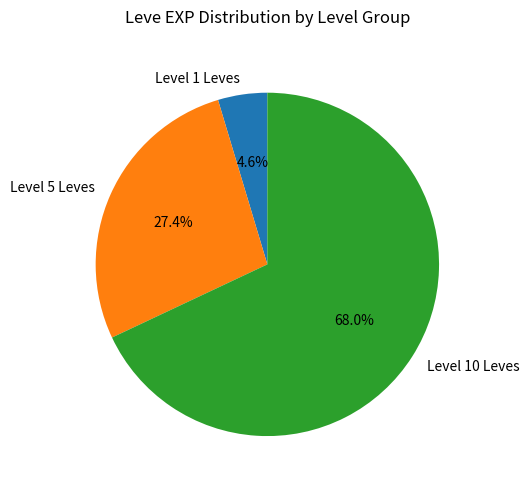

Rank the categories by value from lowest to highest.

Level 1 Leves, Level 5 Leves, Level 10 Leves